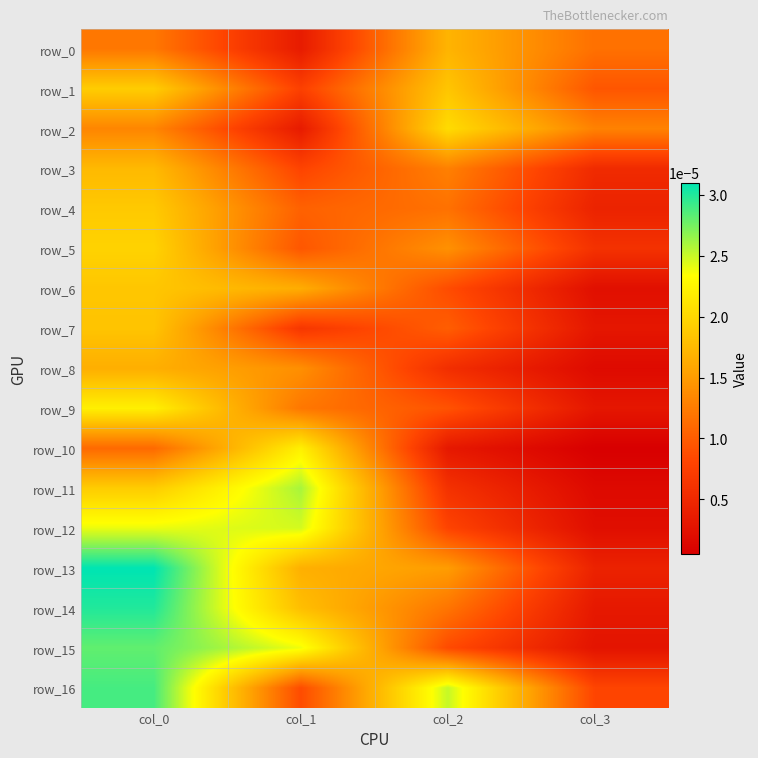

At how many categories does at least one series exceed 0?

4